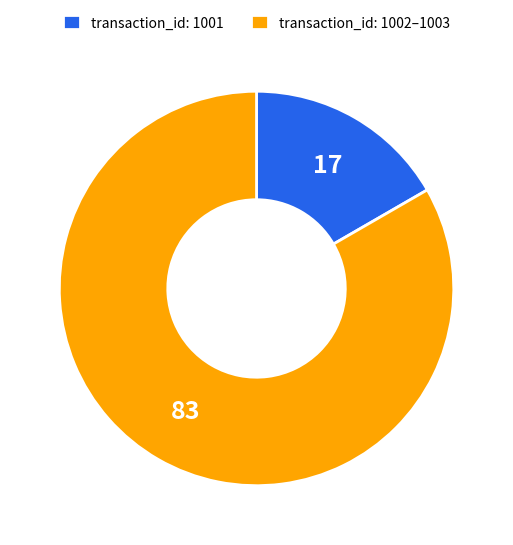

Rank the categories by value from highest to lowest.

transaction_id: 1002–1003, transaction_id: 1001